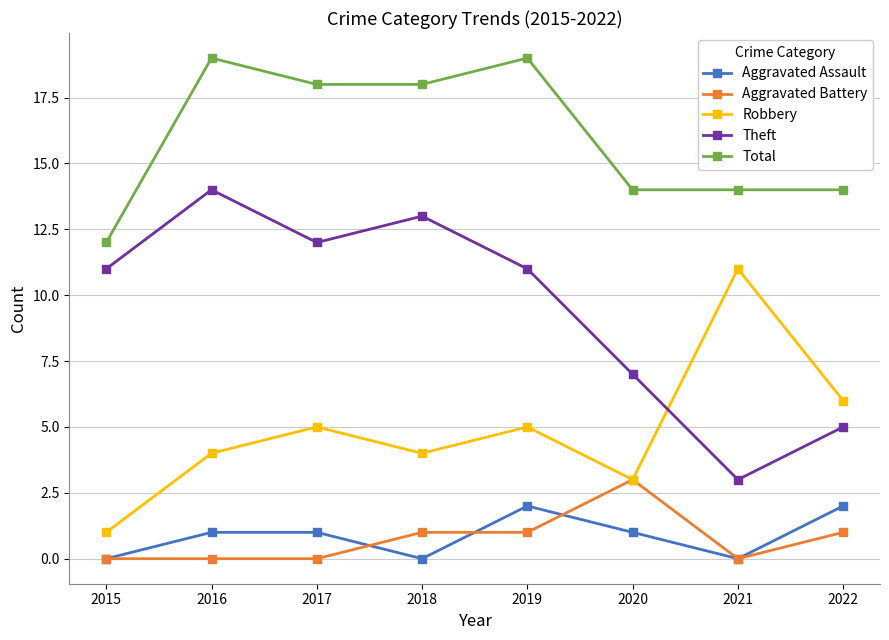

Which series has the widest spread of values?

Theft